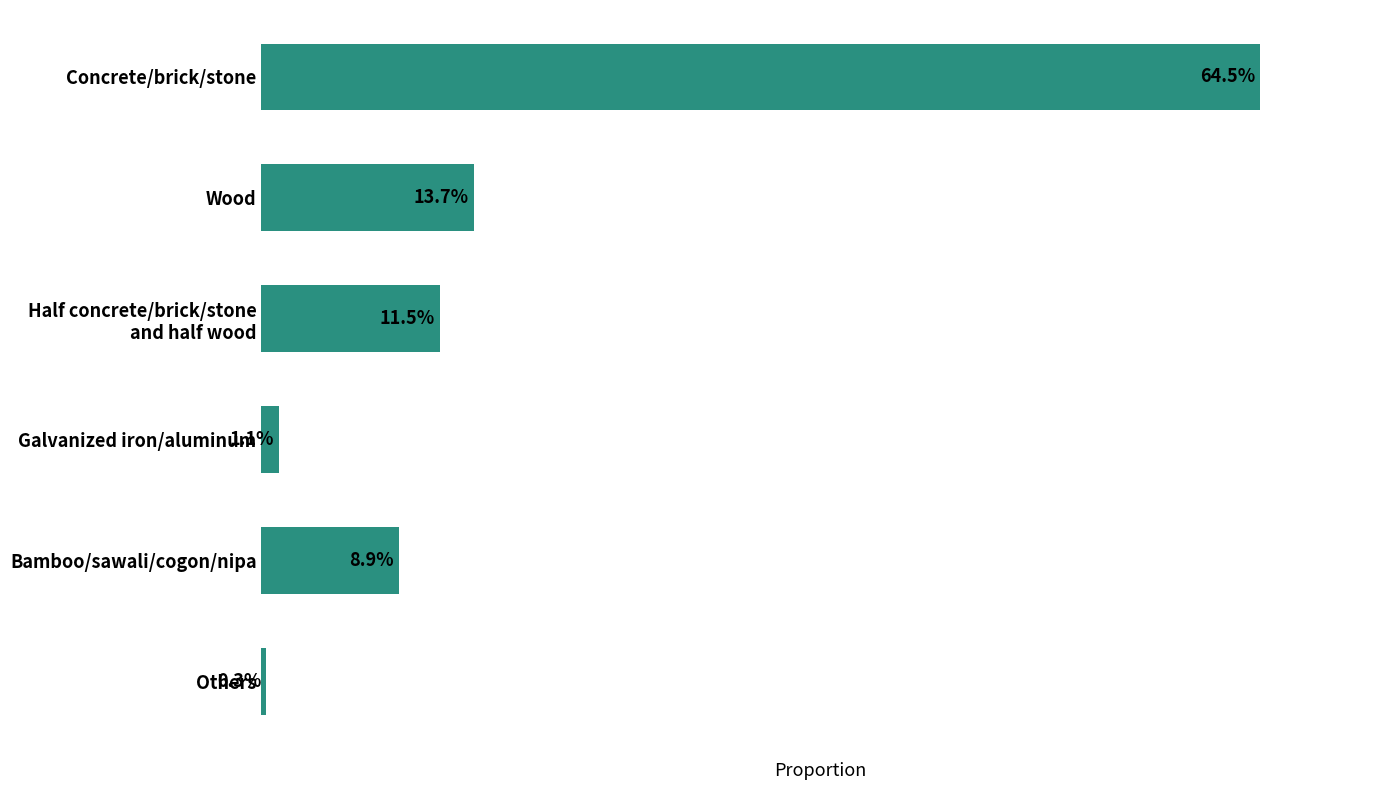

At which label is the value closest to 32?

Wood